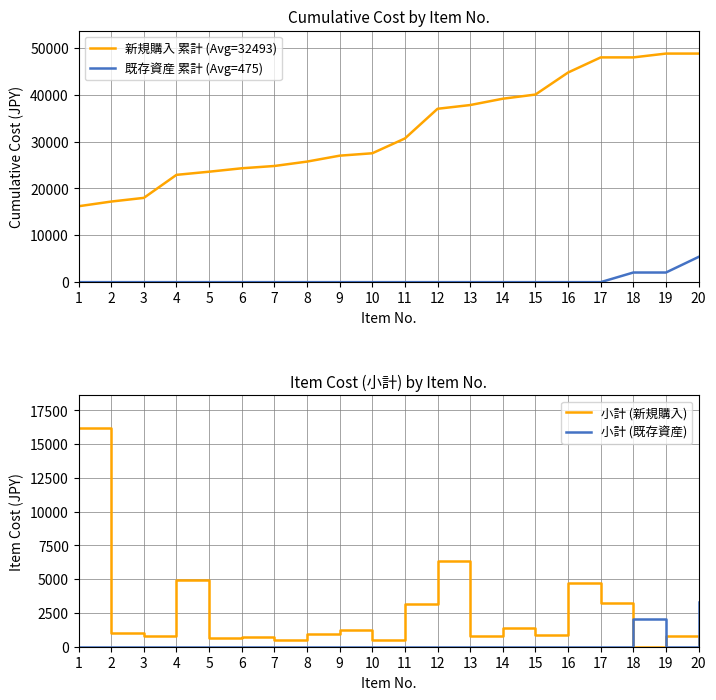

Which series has the largest total across all categories?

新規購入 累計 (Avg=32493)